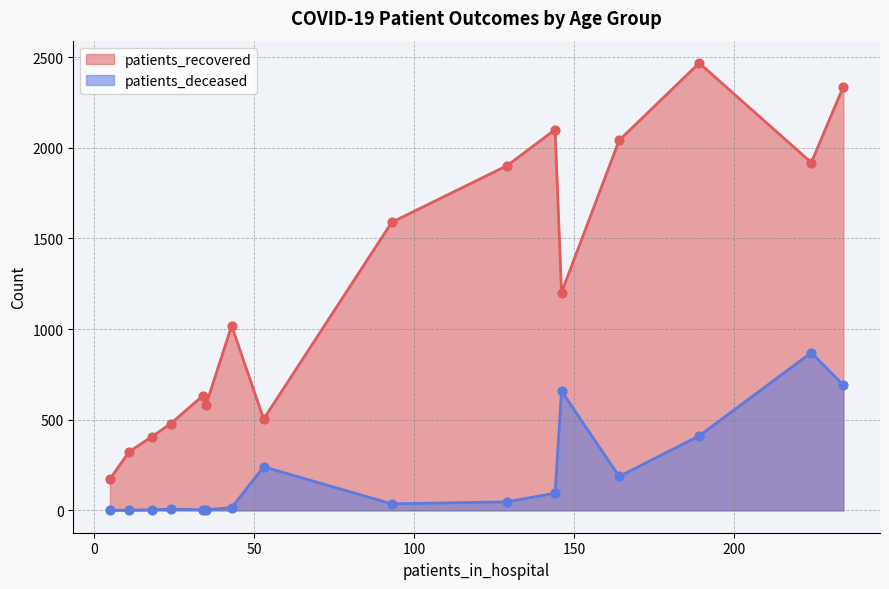

Which series has the largest total across all categories?

patients_recovered